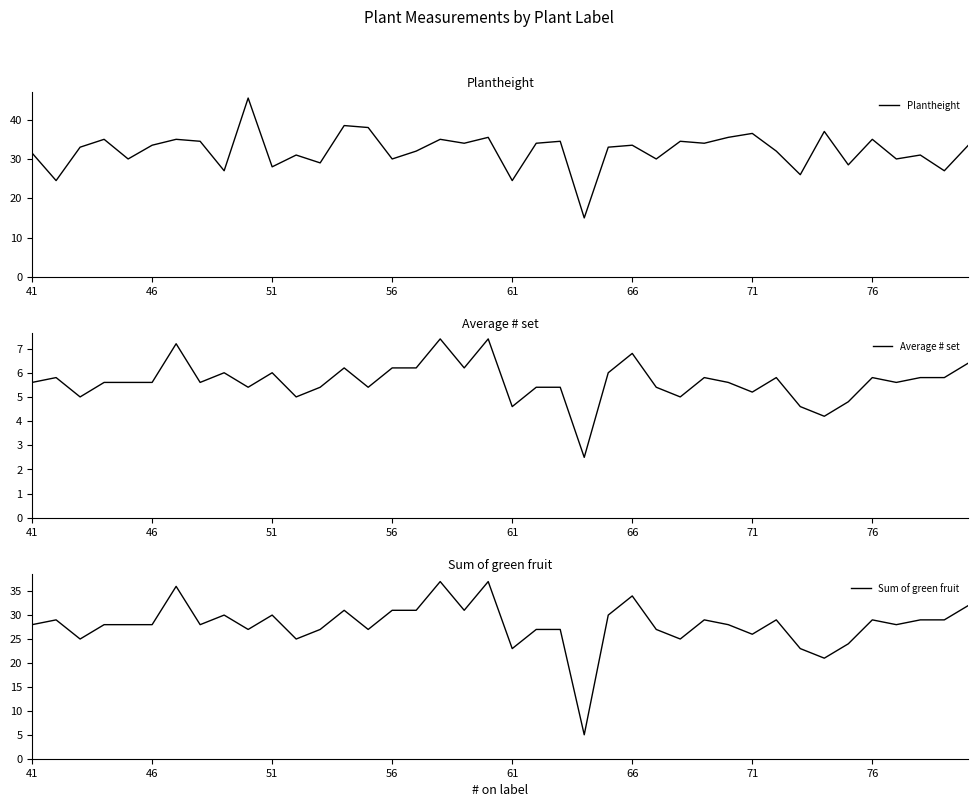

What is the highest value of the Plantheight series?

45.5